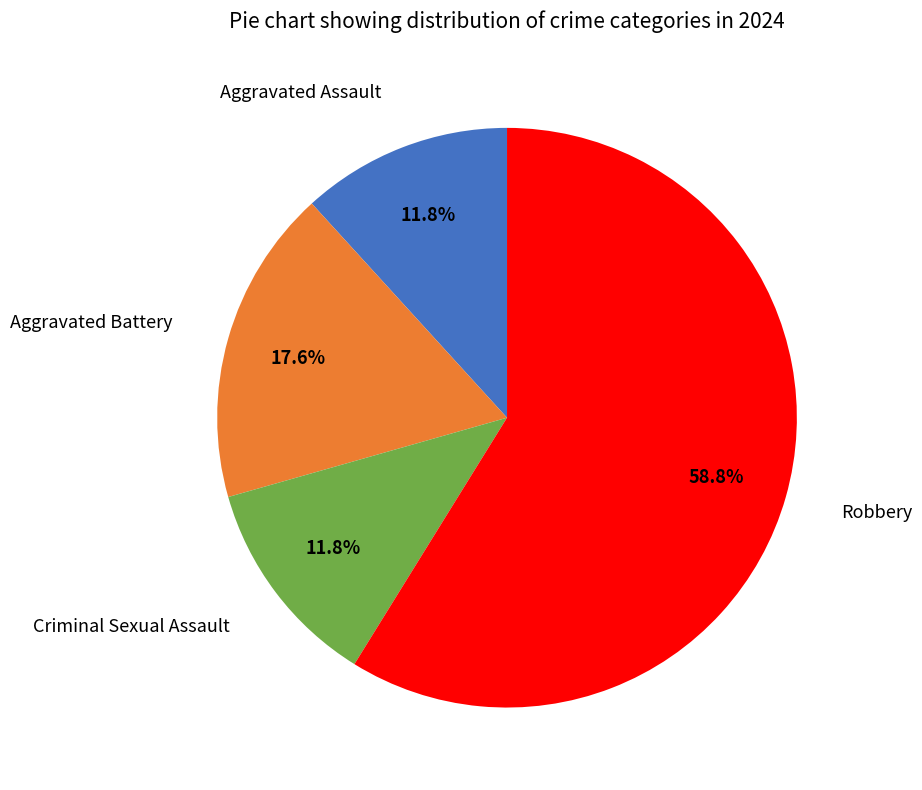

To the nearest percent, what is the average slice percentage?

25%